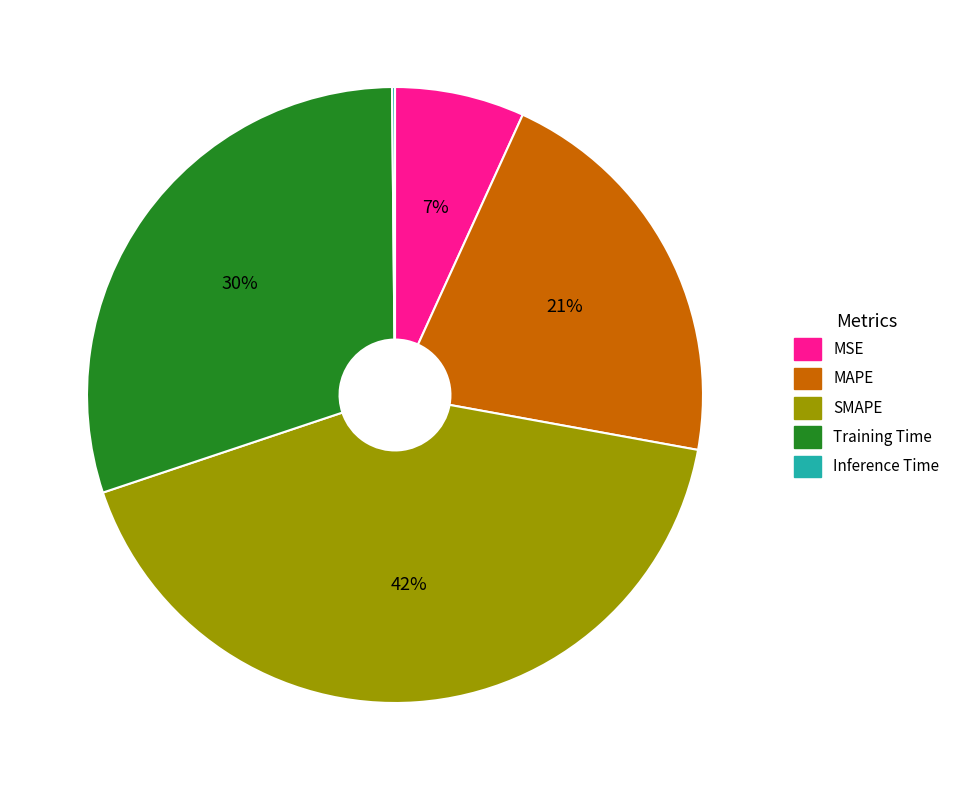

Is MSE the majority of the pie?

No